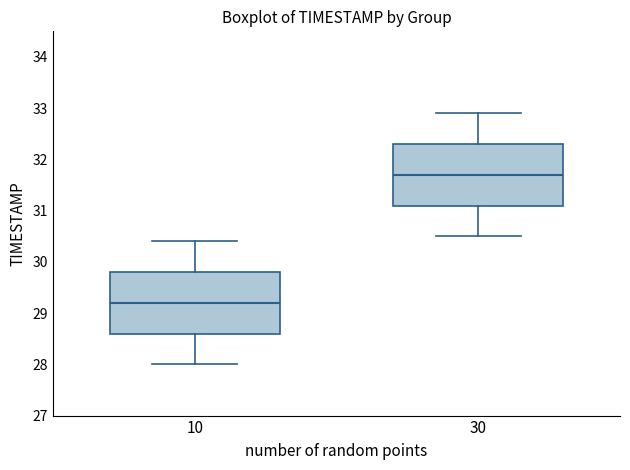

Reading left to right, read every box against the y-axis: the position of its median line, the range the box covers, and the ends of its whiskers. The values are not printed on the chart, so give them approximately, as read against the axis.

10: median 29.2, box 28.6 to 29.8, whiskers 28.0 to 30.4
30: median 31.7, box 31.1 to 32.3, whiskers 30.5 to 32.9